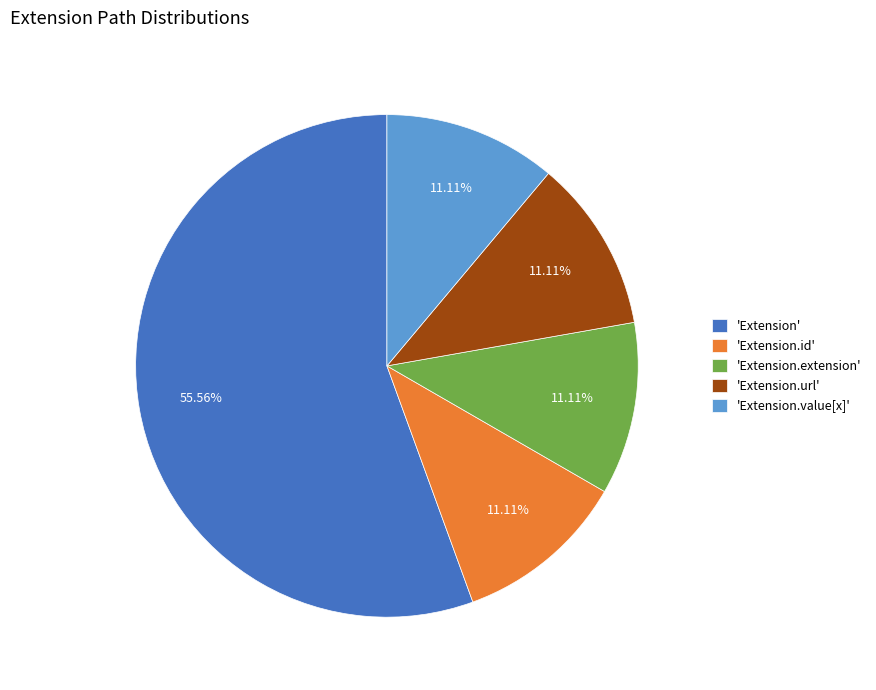

Which slice is the largest?

'Extension'